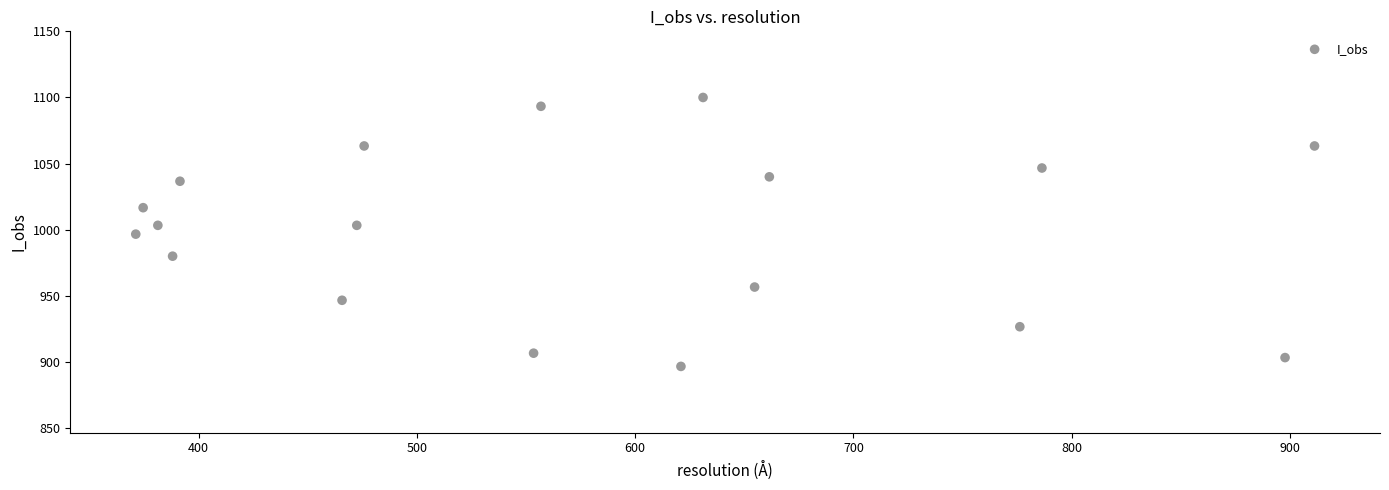

What is the range of Y values (max minus min)?

203.3